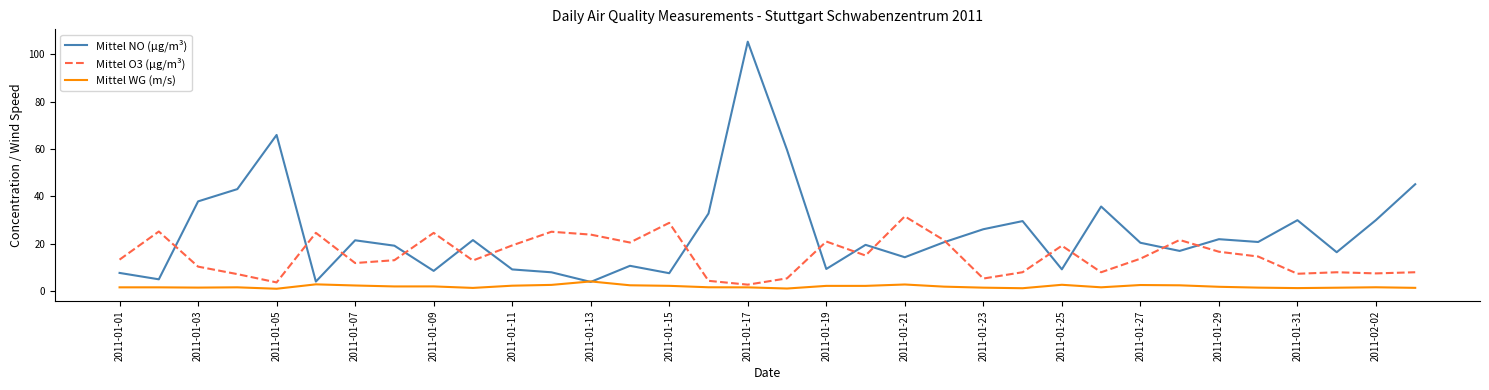

What is the lowest value of the Mittel NO (µg/m³) series?

3.9